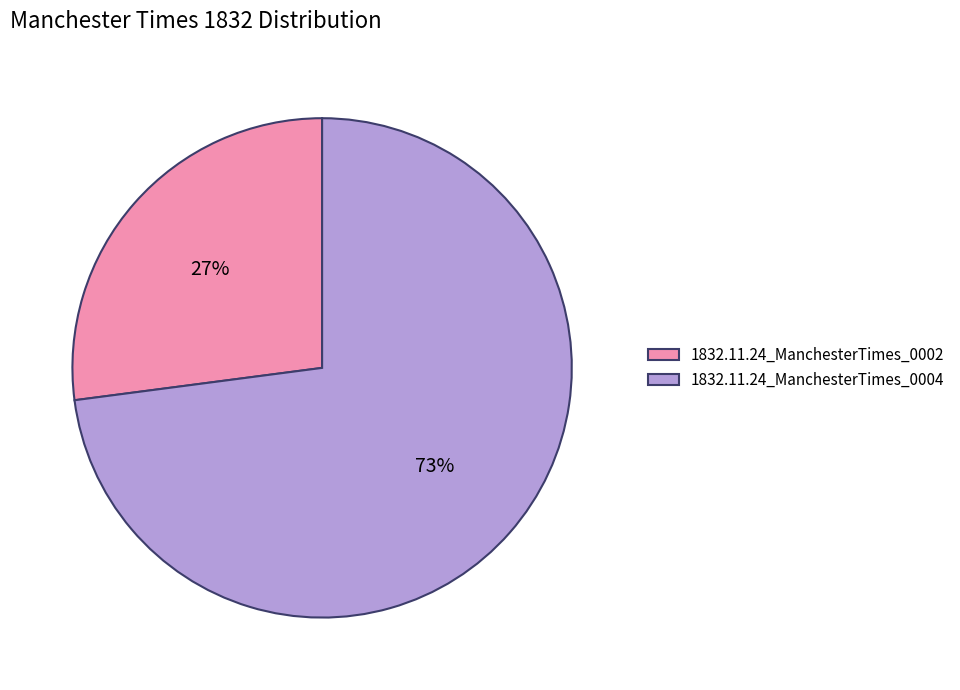

To the nearest percent, what portion does 1832.11.24_ManchesterTimes_0002 represent?

27%